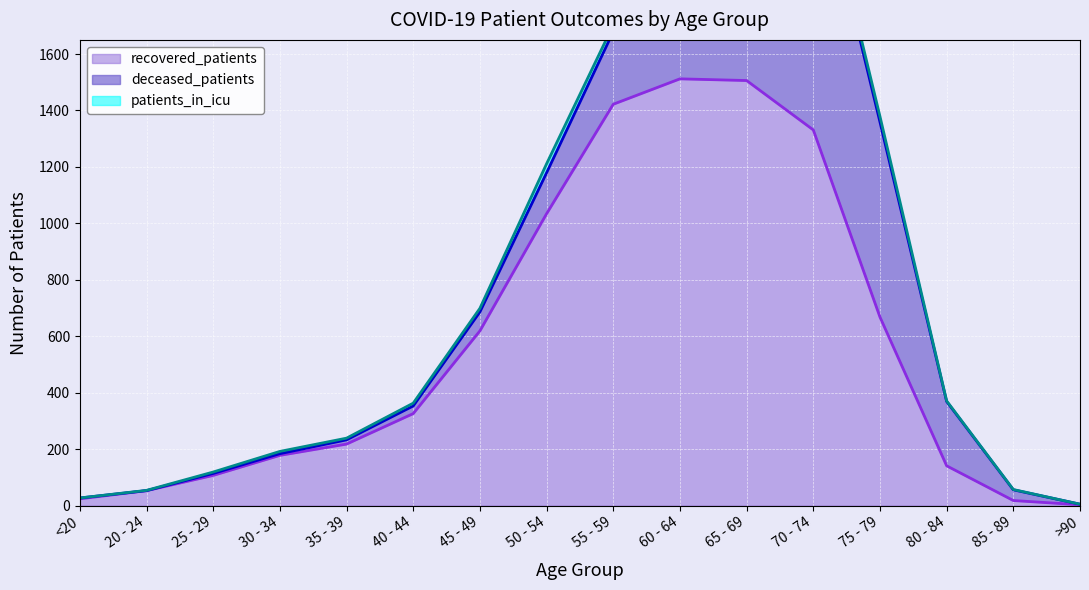

What is the lowest value of the recovered_patients series?

3